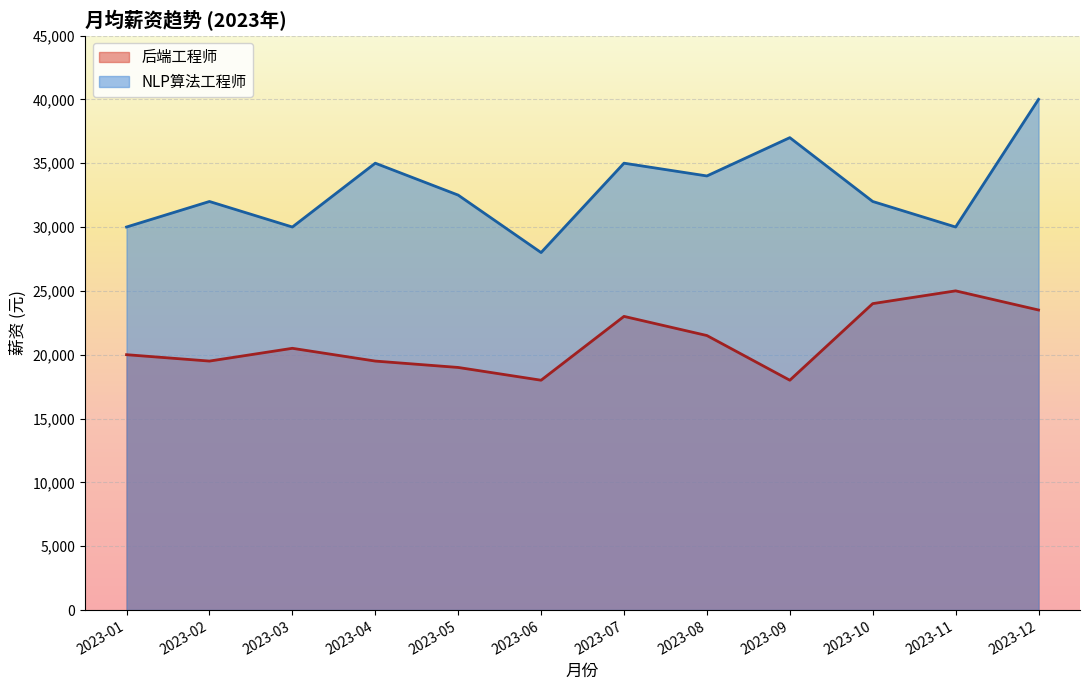

Is the value of 后端工程师 at 2023-12 greater than the value of NLP算法工程师 at 2023-10?

No